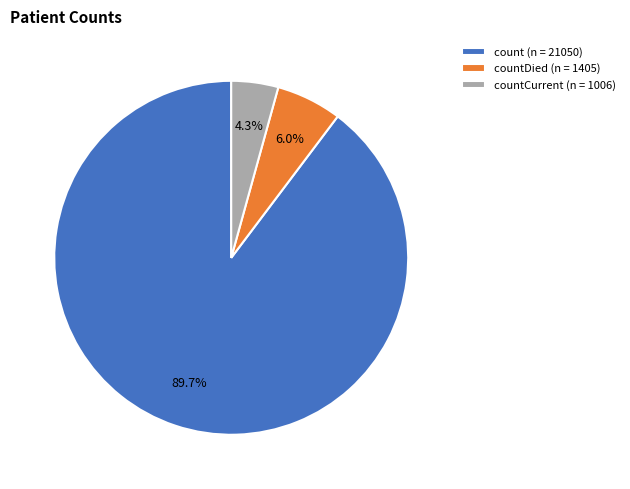

Which slice represents more than half of the pie?

count (n = 21050)